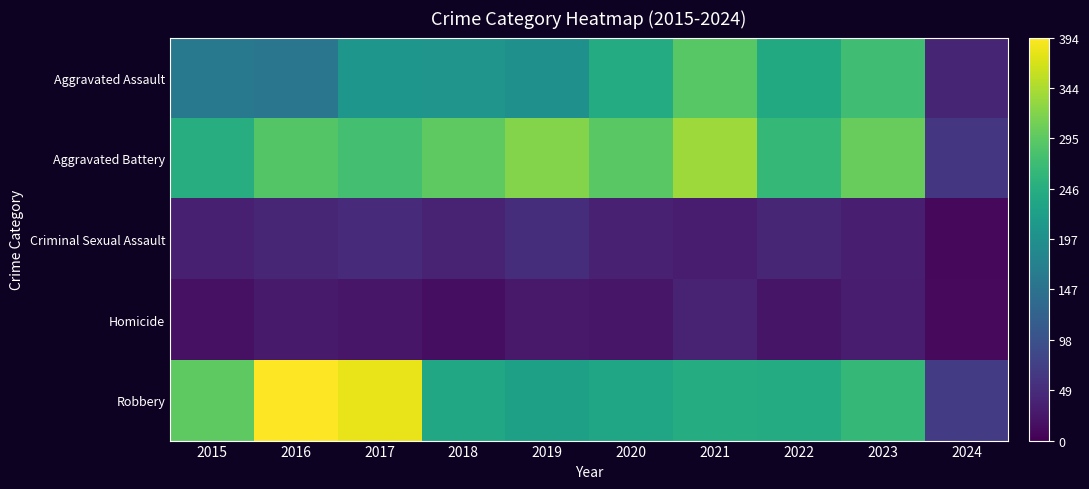

At how many categories does at least one series exceed 16?

10